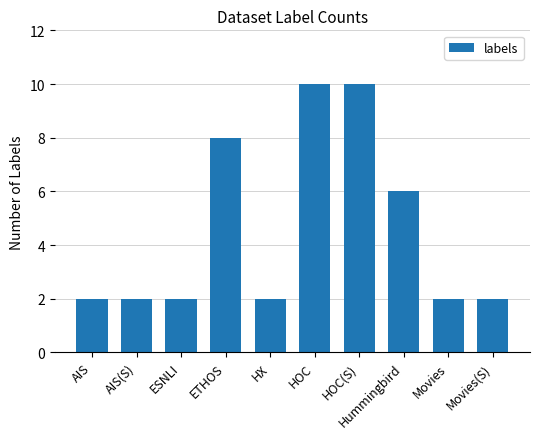

What is the change in value from Hummingbird to Movies(S)?

-4